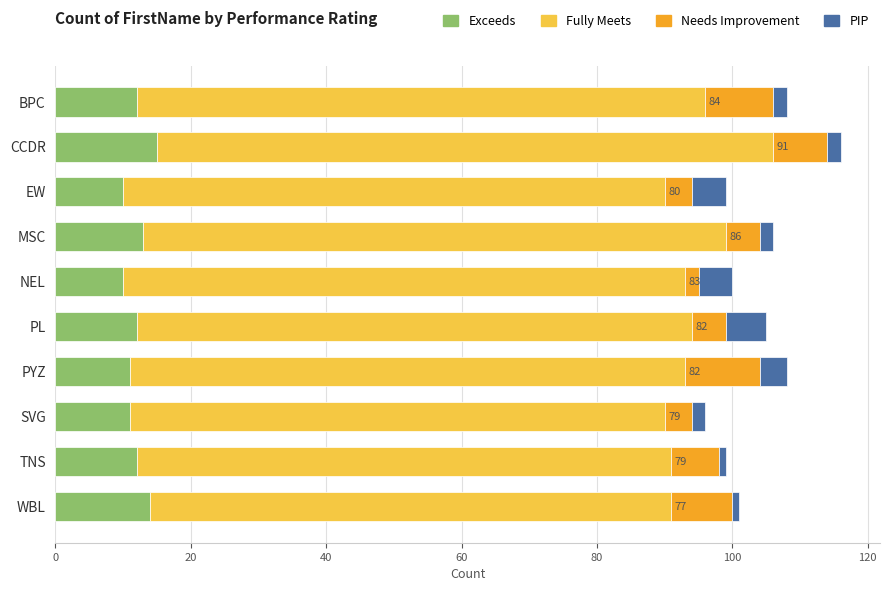

What value does the Exceeds series have at PYZ?

11